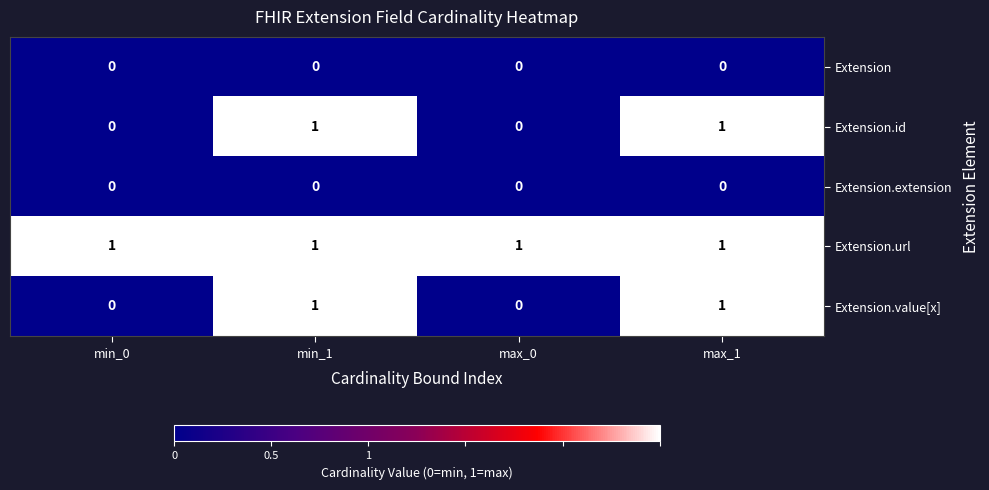

What is the greatest value displayed?

1